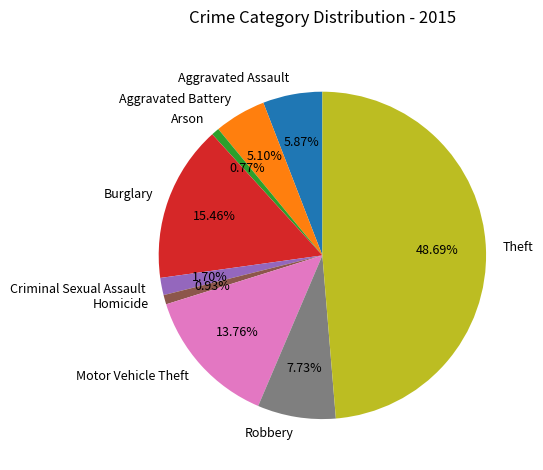

What percentage is the Burglary slice, to the nearest percent?

15%